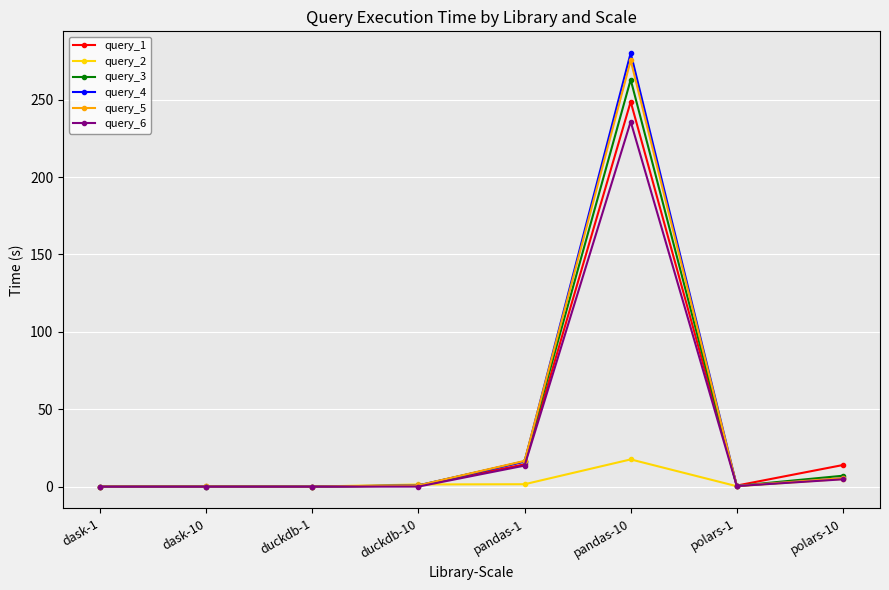

What is the label of the 1st point from the right?

polars-10